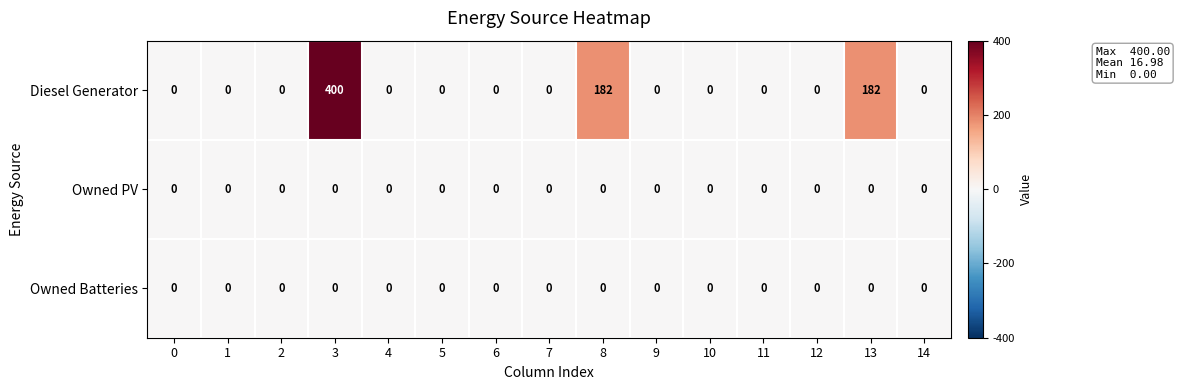

What is the average value of the Diesel Generator series?

51